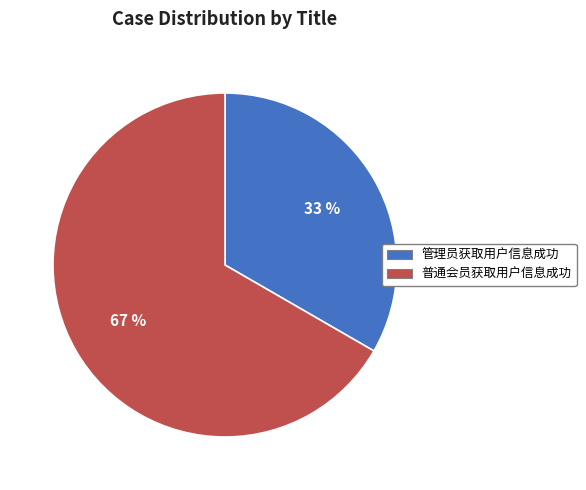

What is the largest slice in the pie chart?

普通会员获取用户信息成功